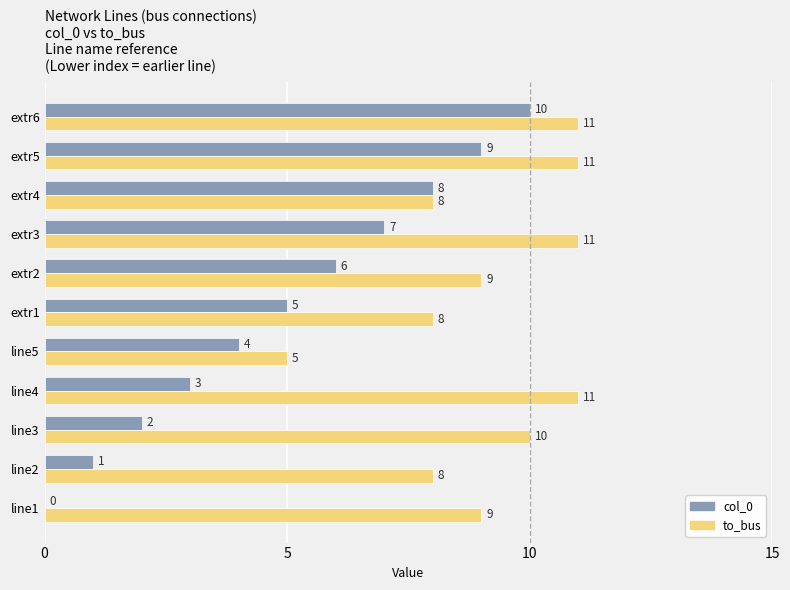

Which series has the largest range (max minus min)?

col_0